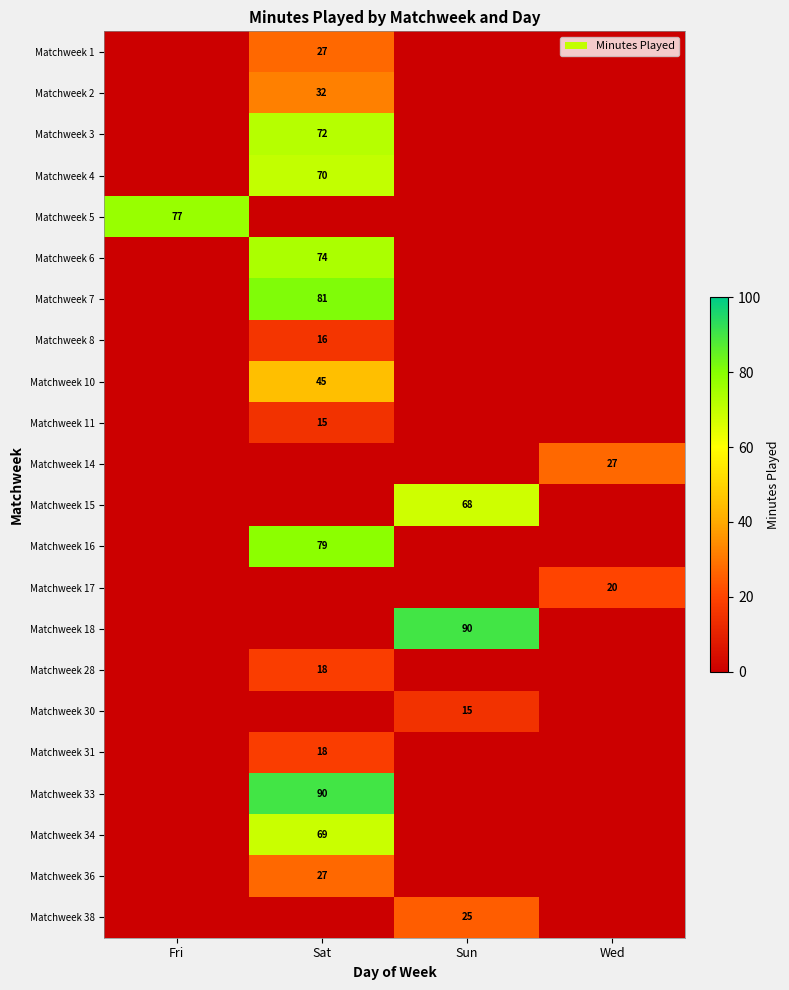

The value of Matchweek 8 at Sat is 4. True or false?

False